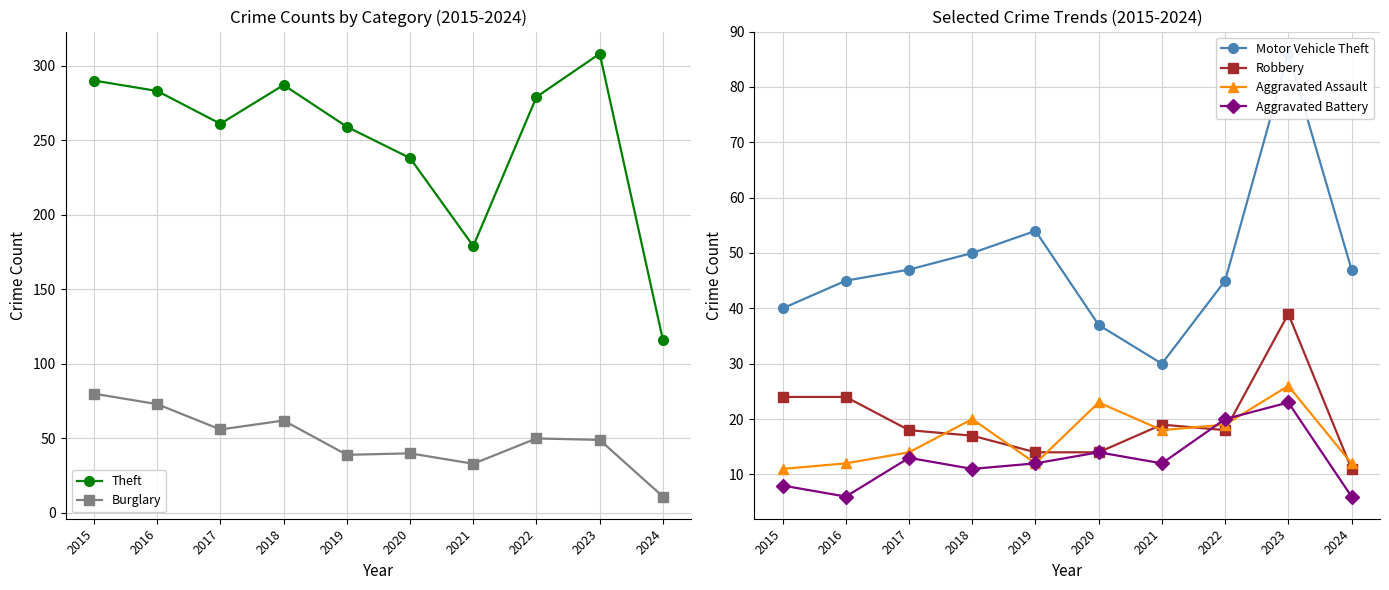

Reading right to left, transcribe all the data shown in this chart.

Theft: 116	308	279	179	238	259	287	261	283	290
Burglary: 11	49	50	33	40	39	62	56	73	80
Motor Vehicle Theft: 47	86	45	30	37	54	50	47	45	40
Robbery: 11	39	18	19	14	14	17	18	24	24
Aggravated Assault: 12	26	19	18	23	12	20	14	12	11
Aggravated Battery: 6	23	20	12	14	12	11	13	6	8